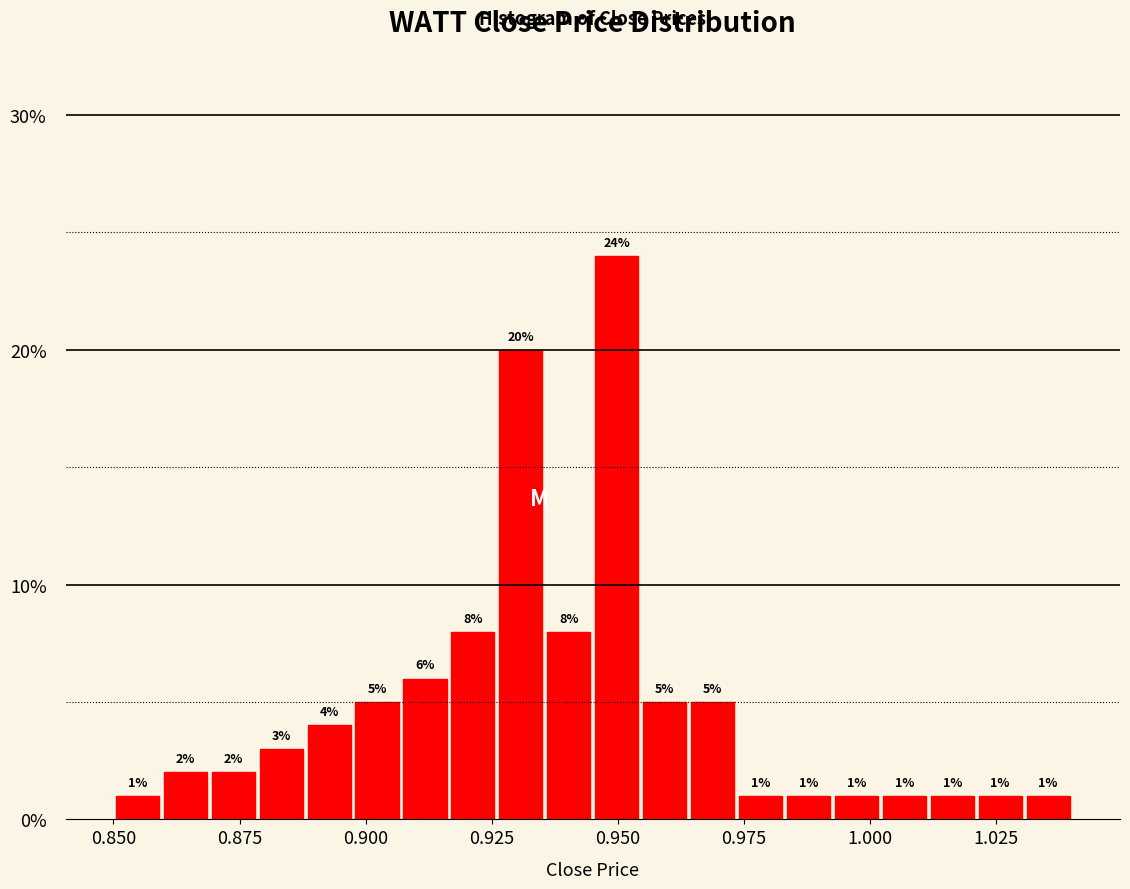

Around what value on the x-axis is the tallest bar? Give the approximate position of its centre, as read against the axis.

0.950